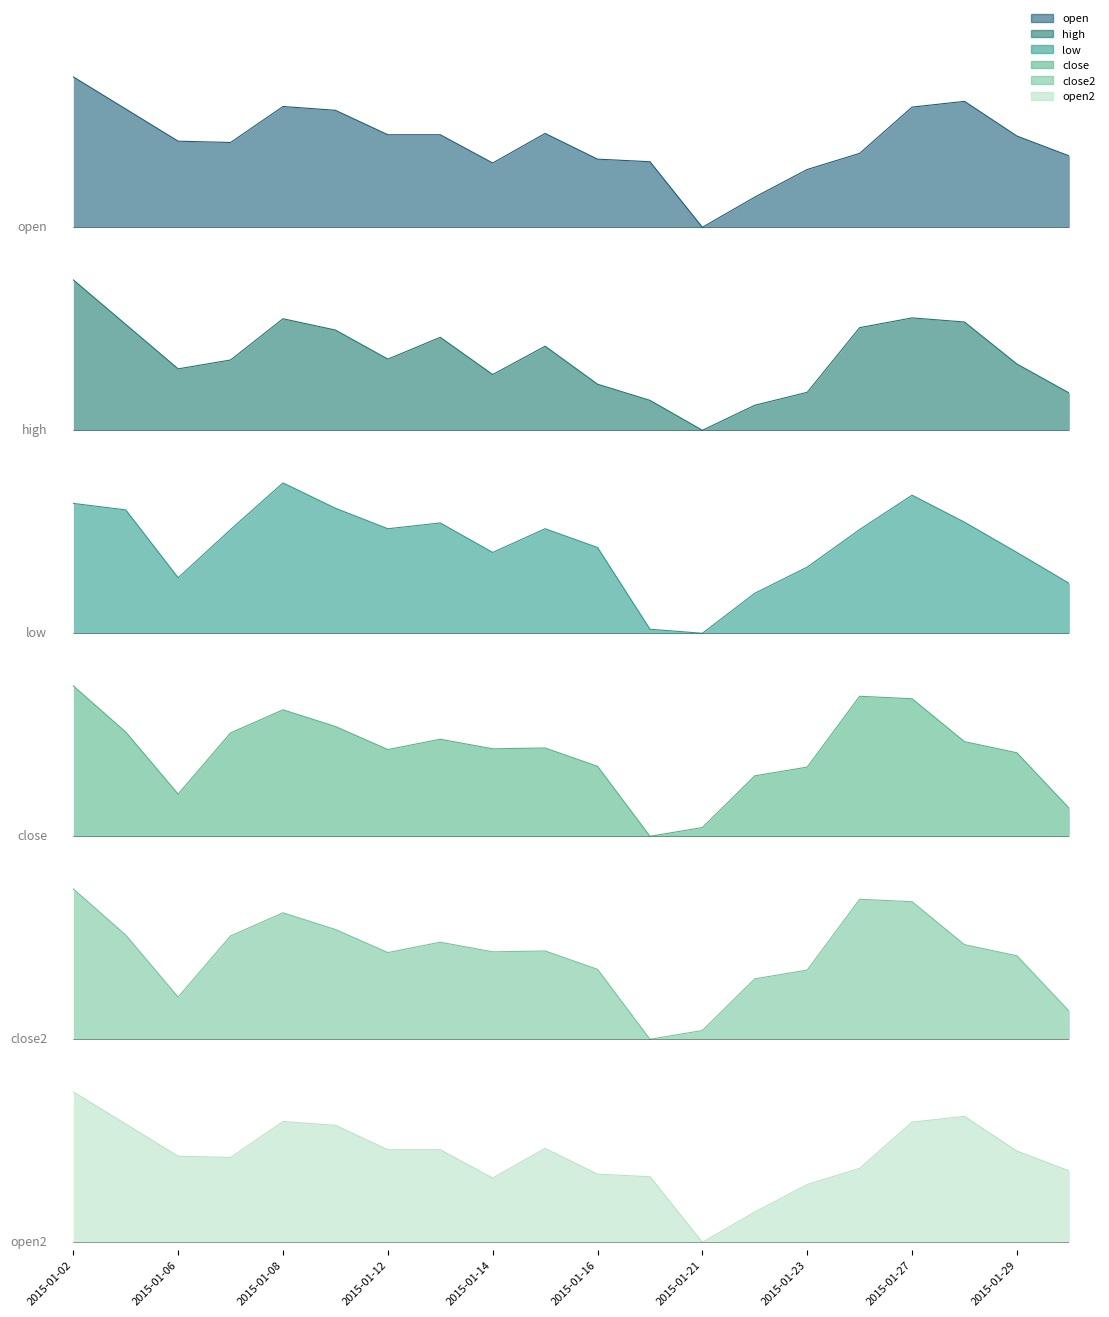

Is it true that open2 equals 0.6 at 2015-01-23?

False